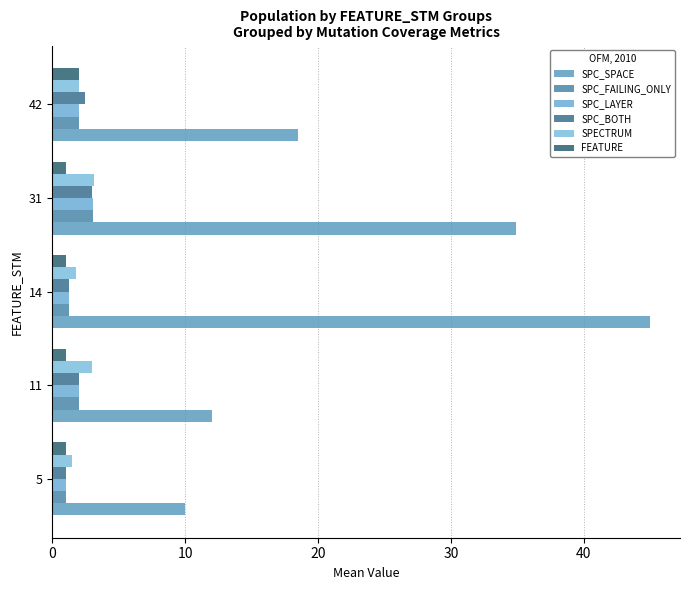

Which series has the widest spread of values?

SPC_SPACE